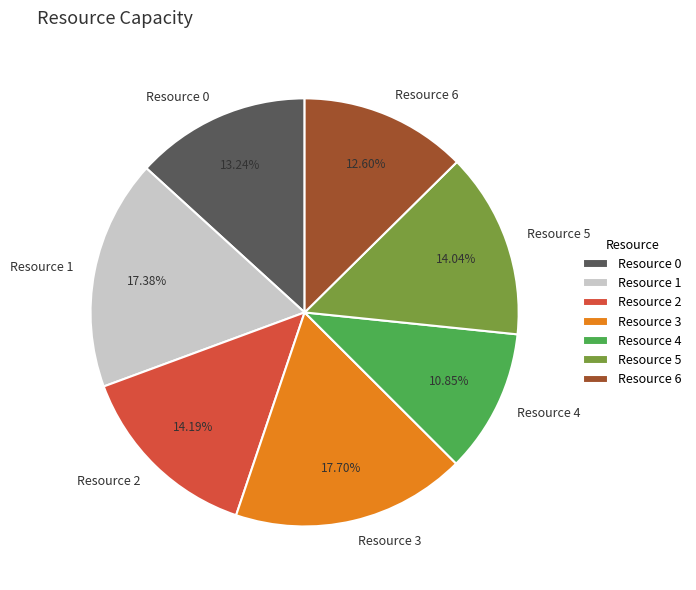

To the nearest percent, what portion does Resource 2 represent?

14%